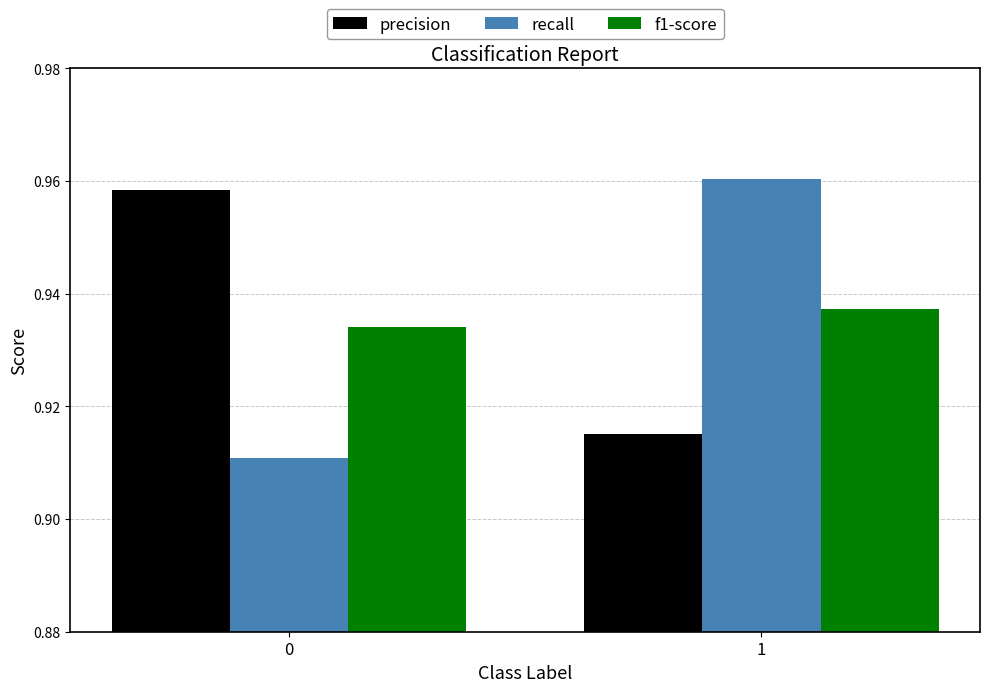

Which series changed the most between 0 and 1?

recall